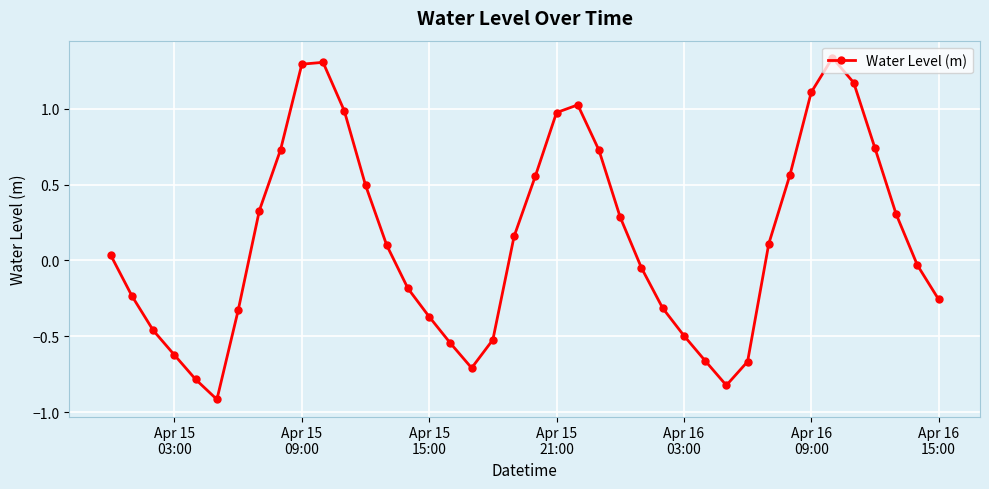

What is the difference between the second highest and second lowest values?

2.1